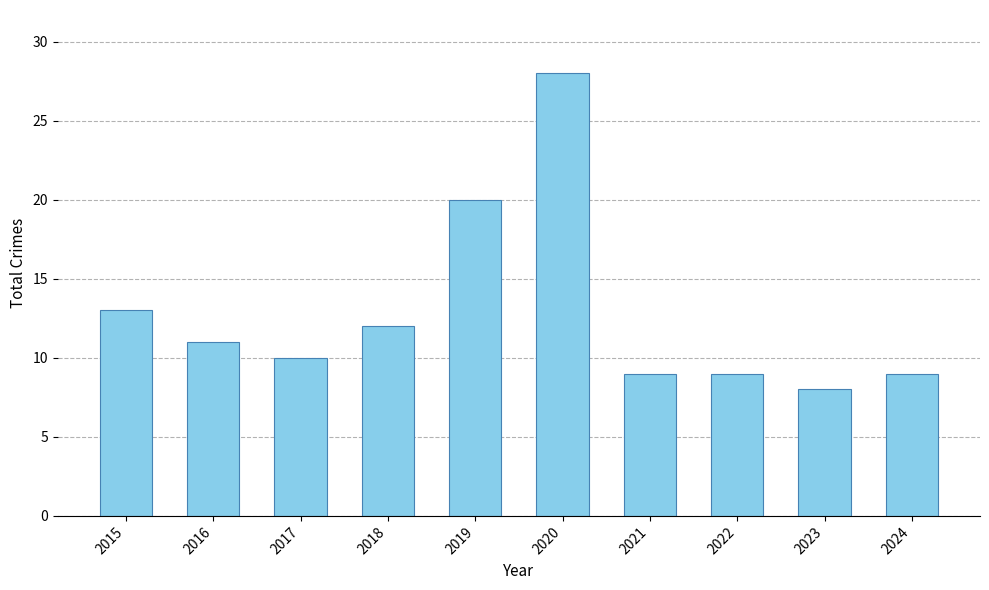

What is the maximum value shown in the chart?

28